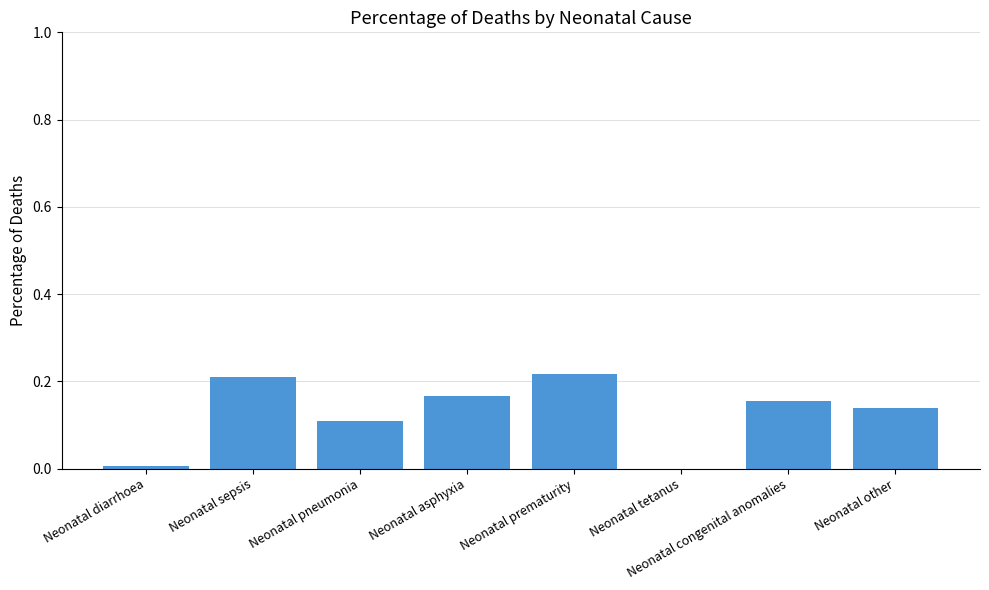

Between Neonatal prematurity and Neonatal tetanus, which is larger?

Neonatal prematurity